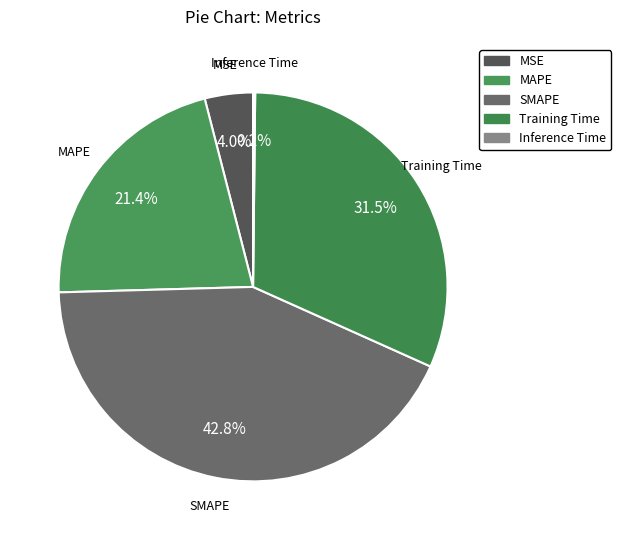

Does any single category account for the majority?

No